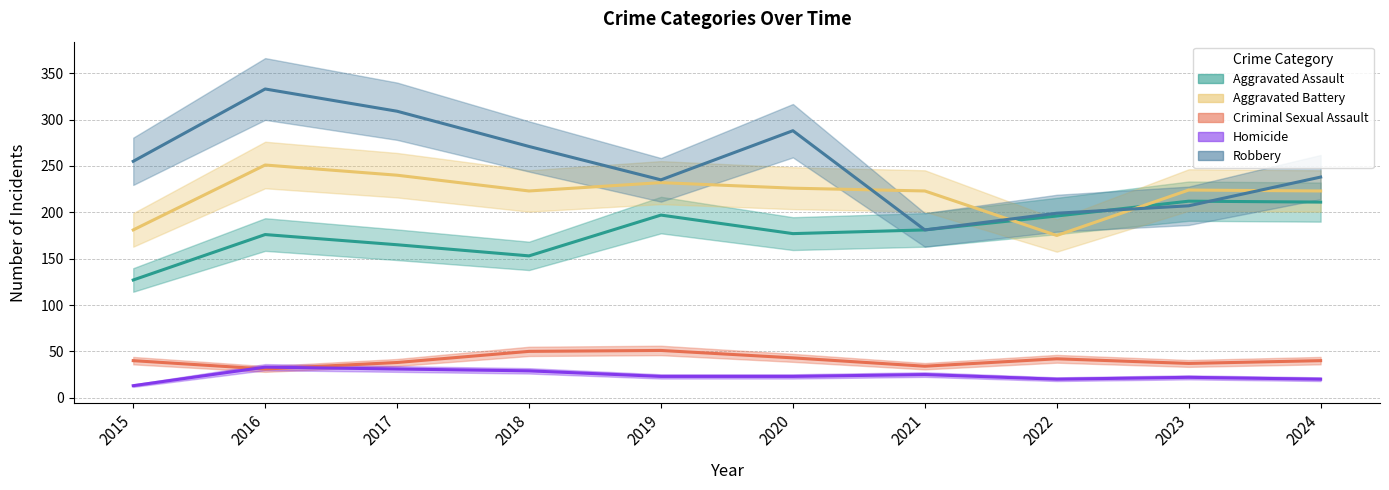

Which category has the lowest value across all series?

2015